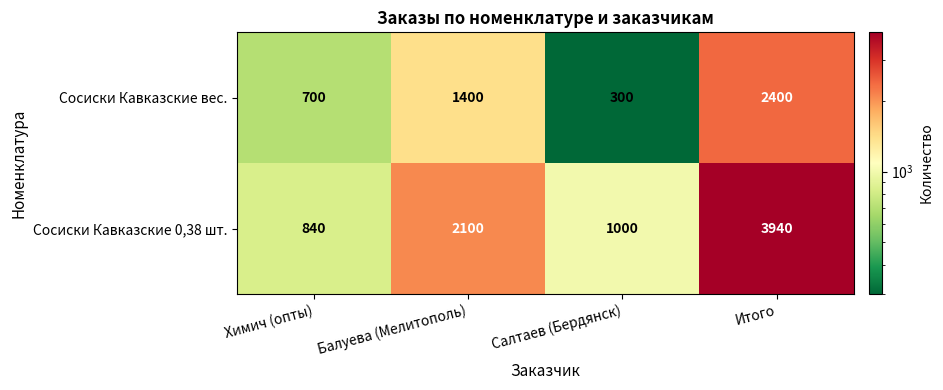

The Сосиски Кавказские 0,38 шт. series shows 1272 at Балуева (Мелитополь). True or false?

False